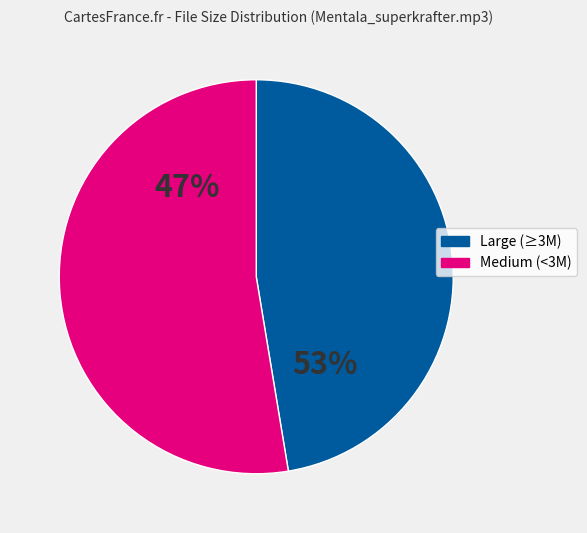

Is 074 the majority of the pie?

No